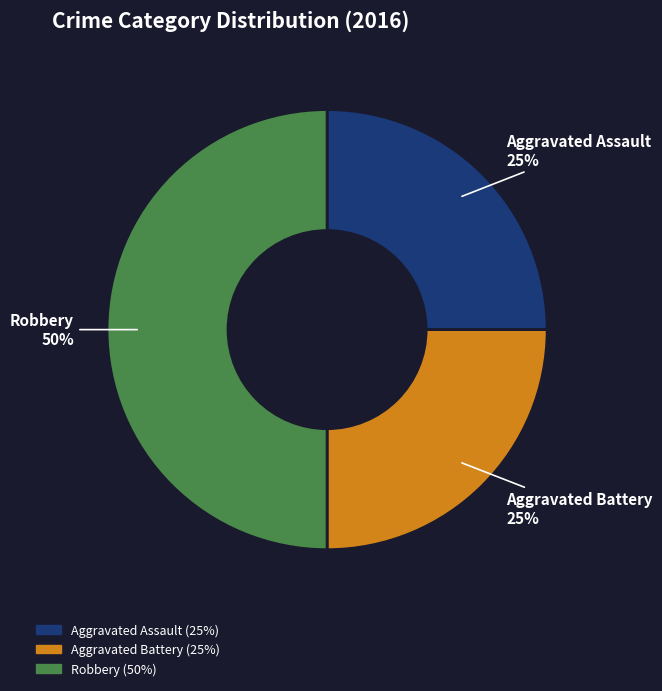

Is the sum of Robbery and Aggravated Battery greater than half?

Yes